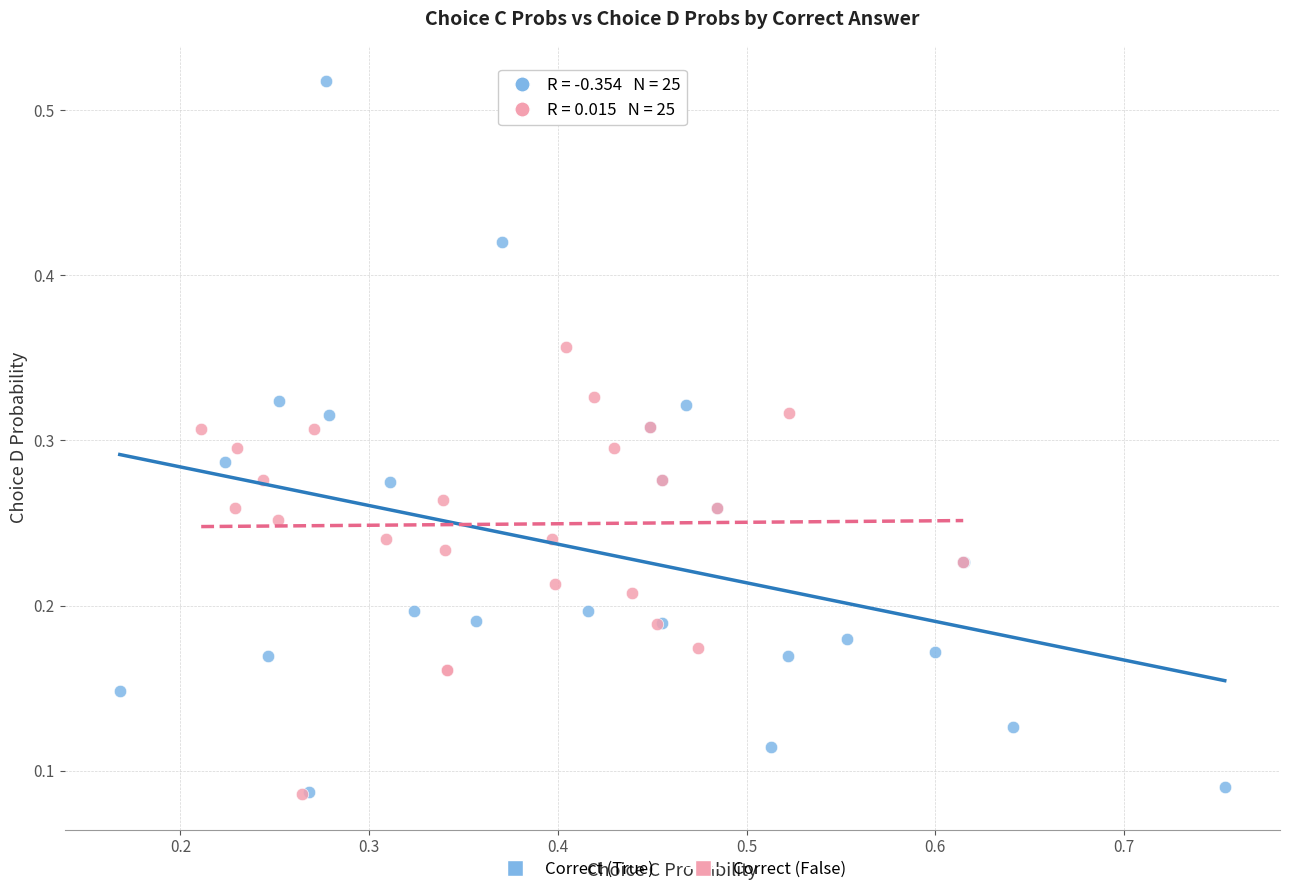

Which series has the largest Y range (max minus min)?

Correct (True)